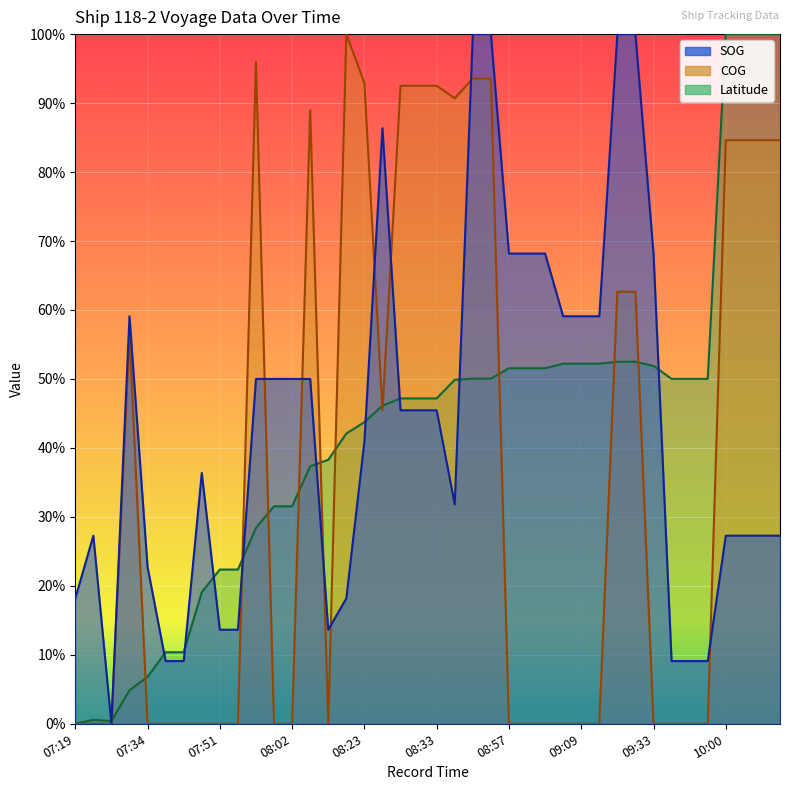

Where do SOG and Latitude first cross each other?

07:22 and 07:26